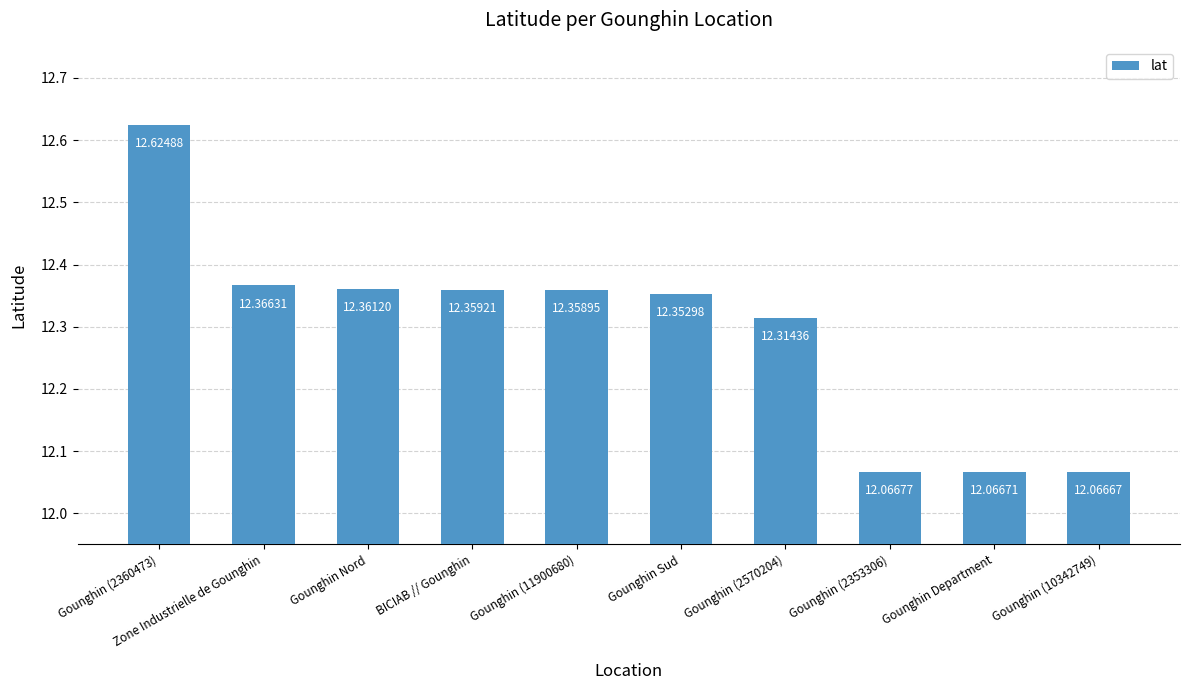

Approximately how many times larger is the value at Gounghin (11900680) compared to Gounghin (2360473)?

1.0